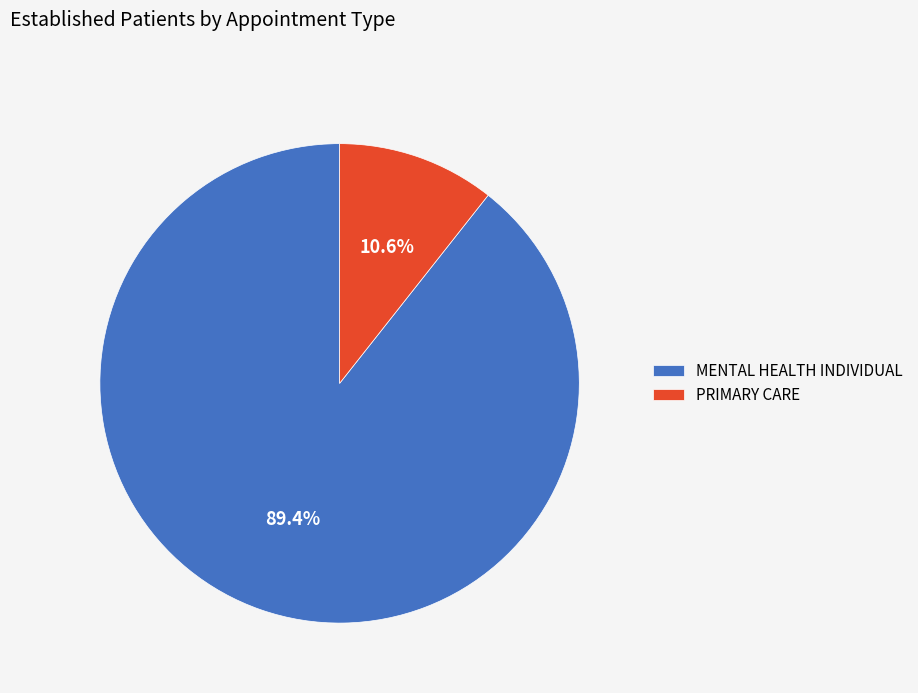

The PRIMARY CARE slice represents 11% of the pie. True or false?

True